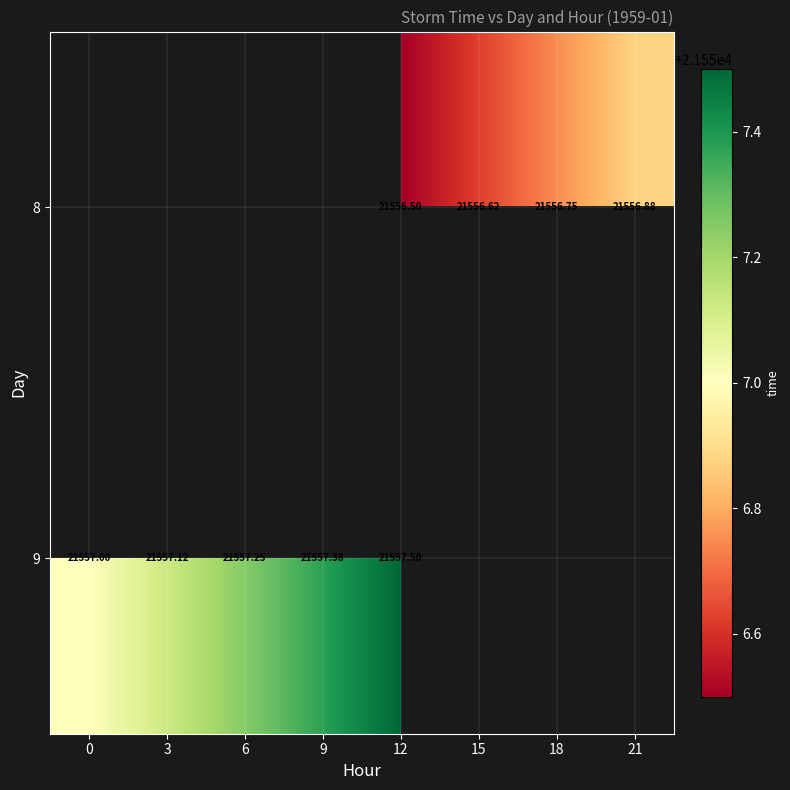

Which label corresponds to the smallest value in the chart?

12